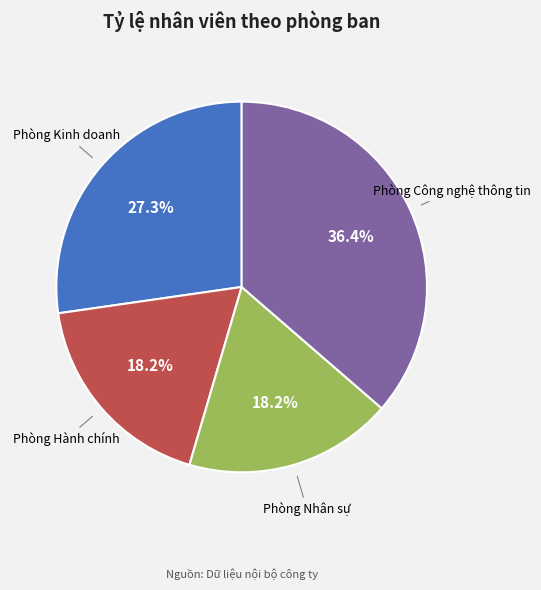

Does any single category account for the majority?

No